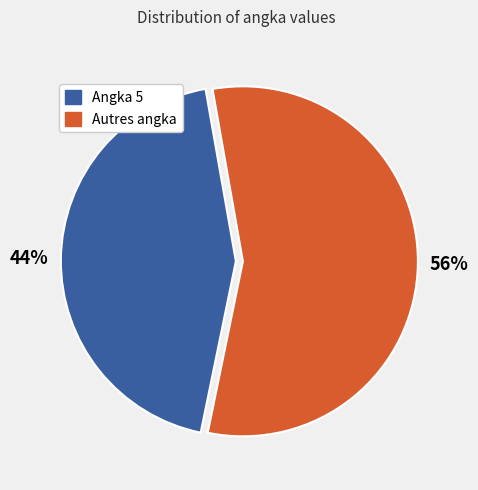

Does any single category account for the majority?

Yes